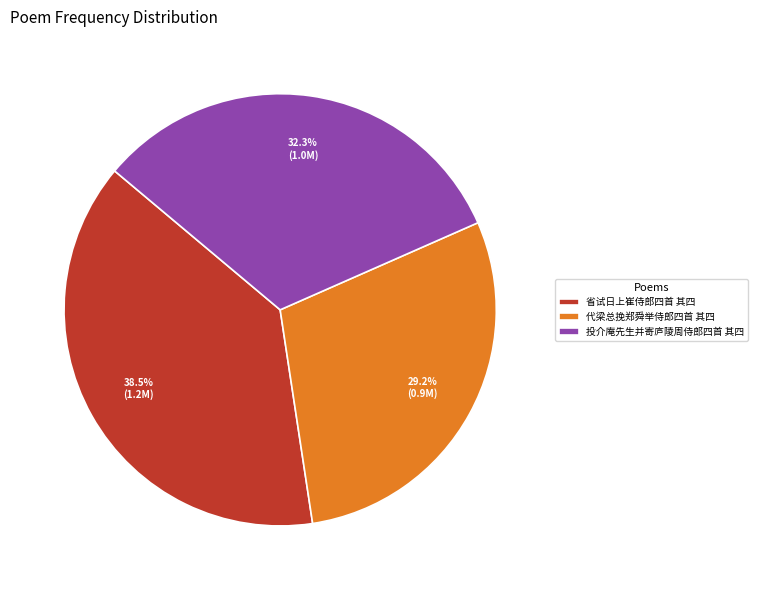

Rank the categories by value from highest to lowest.

省试日上崔侍郎四首 其四, 投介庵先生并寄庐陵周侍郎四首 其四, 代梁总挽郑舜举侍郎四首 其四